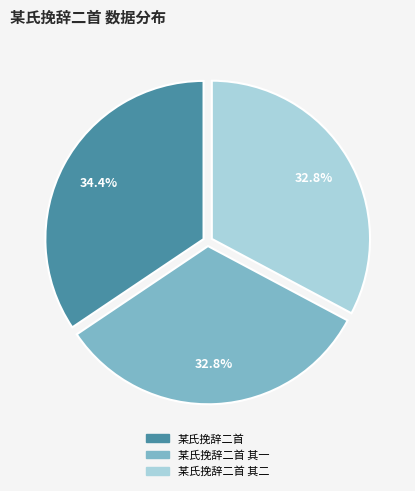

Does any single category account for the majority?

No